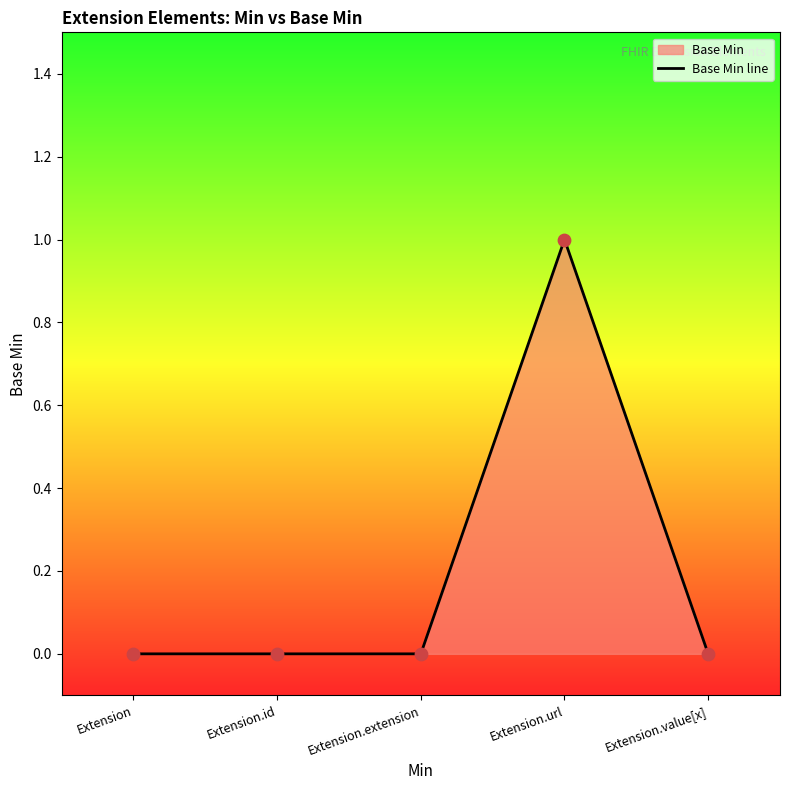

What is the change in value from Extension.url to Extension.value[x]?

-1